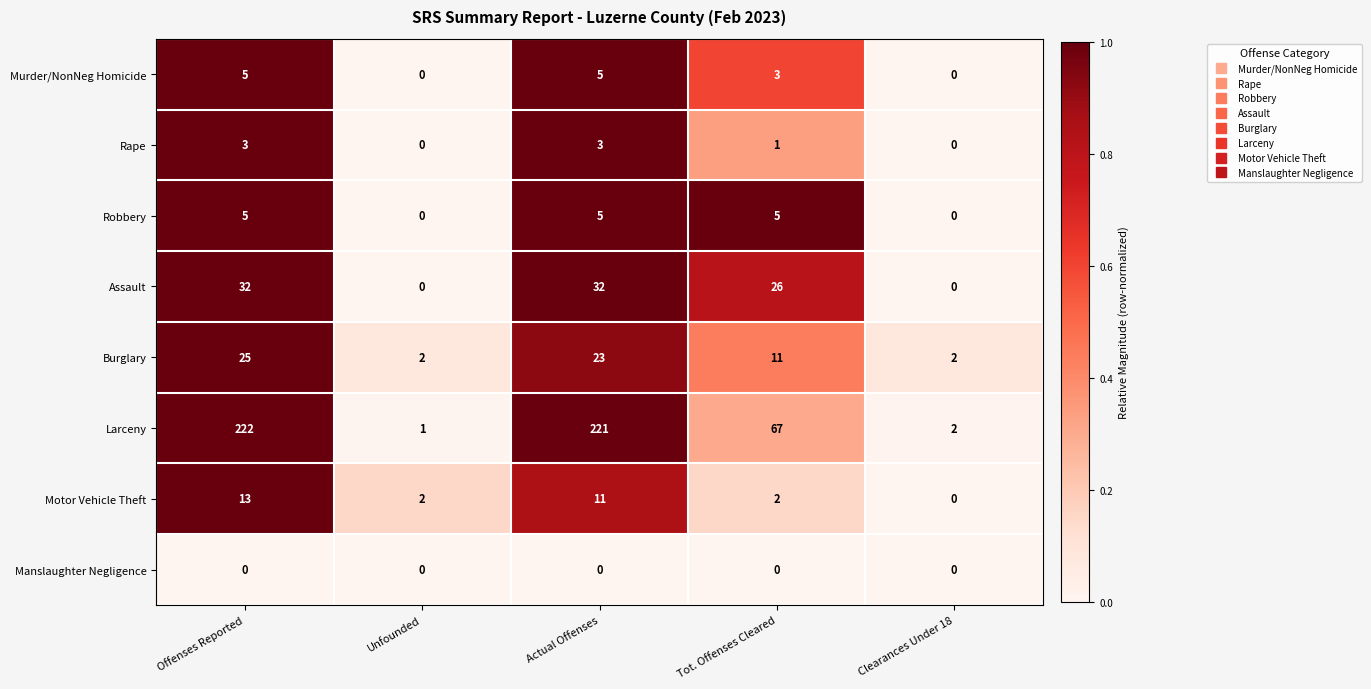

What is the sum of the Robbery values at Offenses Reported and Unfounded?

5